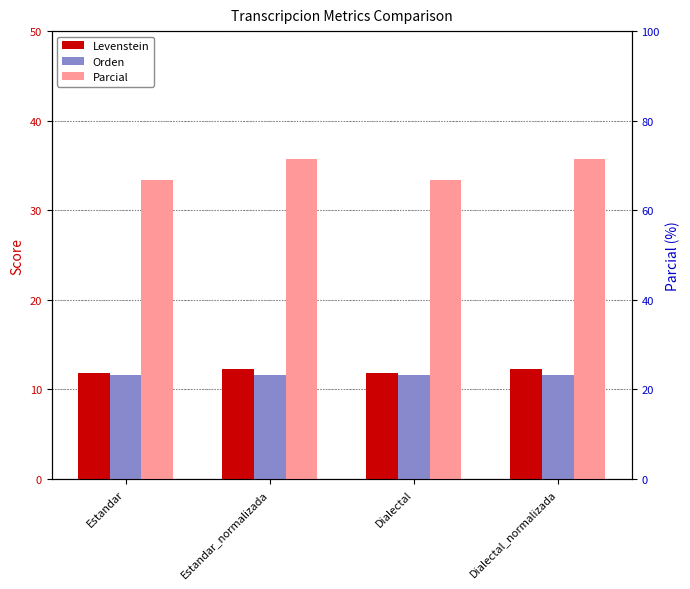

At which category is the sum across all series the highest?

Estandar_normalizada